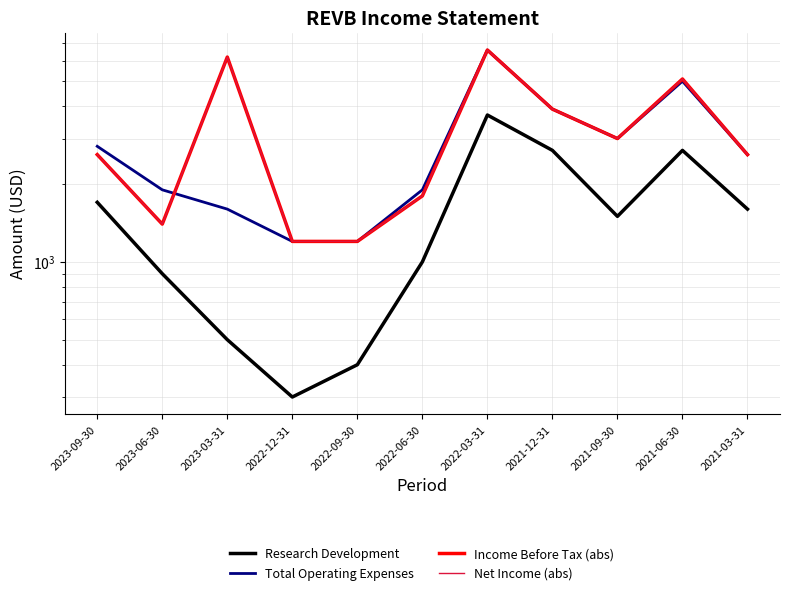

Reading left to right, transcribe all the data shown in this chart.

Research Development: 1700	900	500	300	400	1000	3700	2700	1500	2700	1600
Total Operating Expenses: 2800	1900	1600	1200	1200	1900	6600	3900	3000	5000	2600
Income Before Tax (abs): 2600	1400	6200	1200	1200	1800	6600	3900	3000	5100	2600
Net Income (abs): 2600	1400	6200	1200	1200	1800	6600	3900	3000	5100	2600